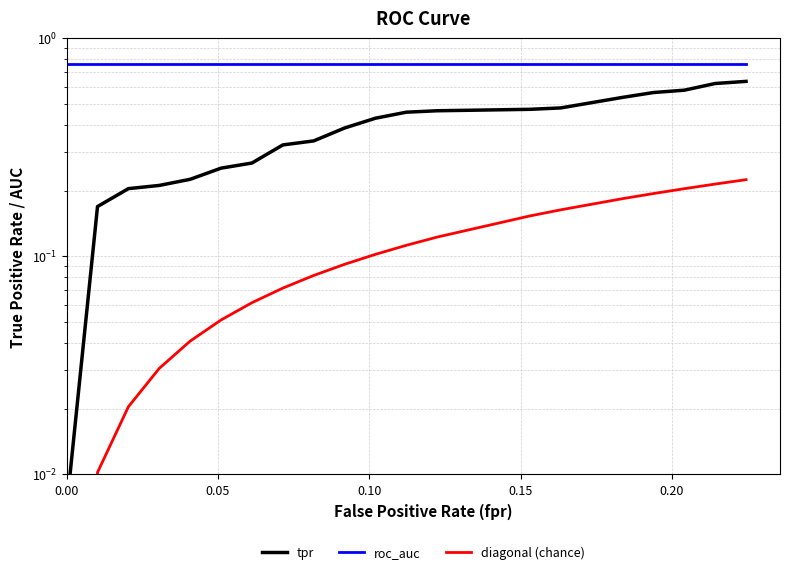

At 0.05, list the series in order from largest to smallest.

roc_auc, tpr, diagonal (chance)